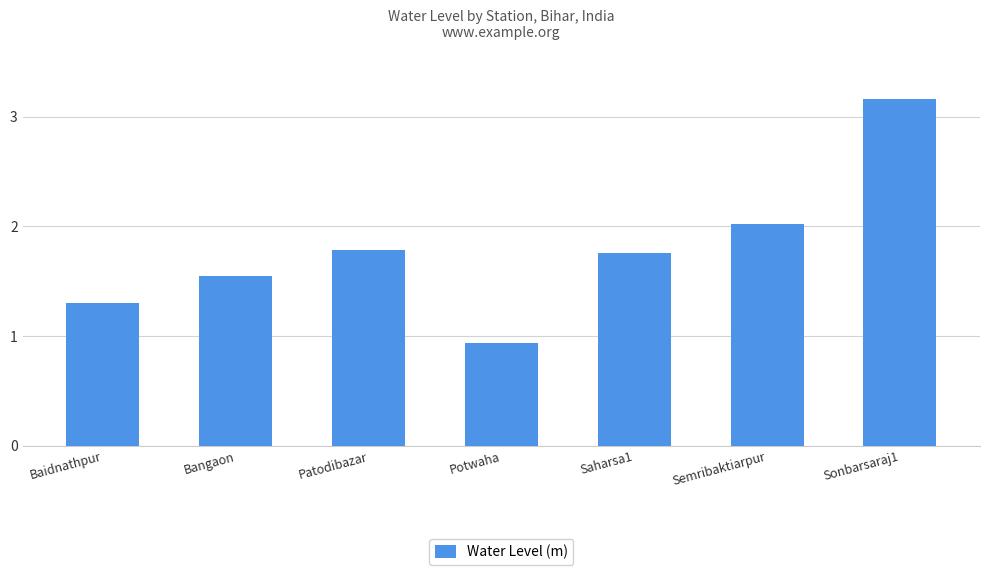

At which label does the data first exceed 1?

Baidnathpur